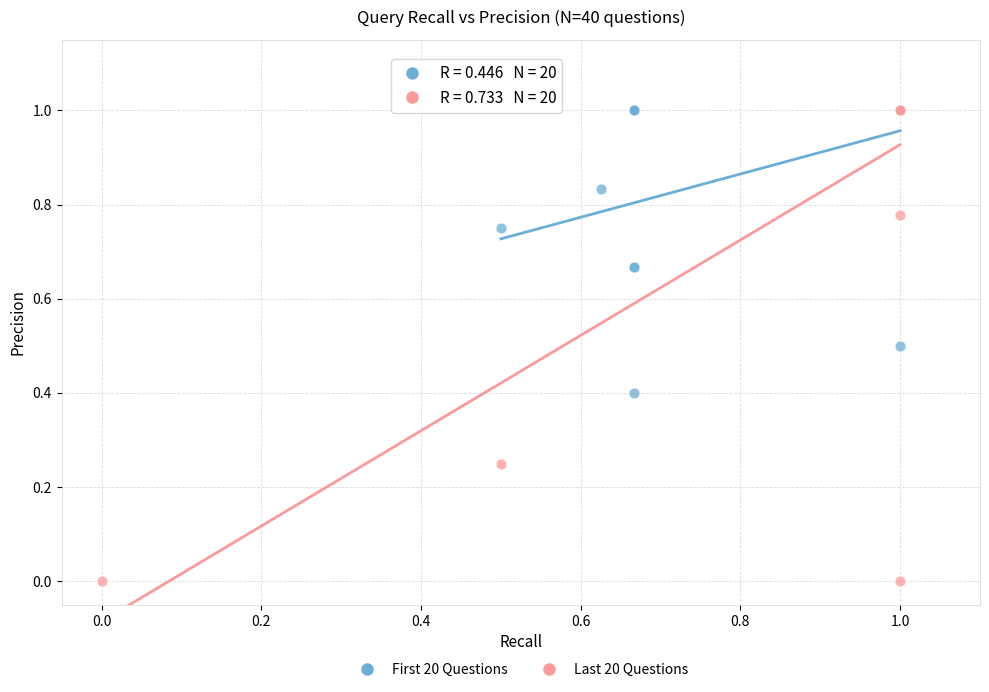

Which series has the largest Y range (max minus min)?

Last 20 Questions